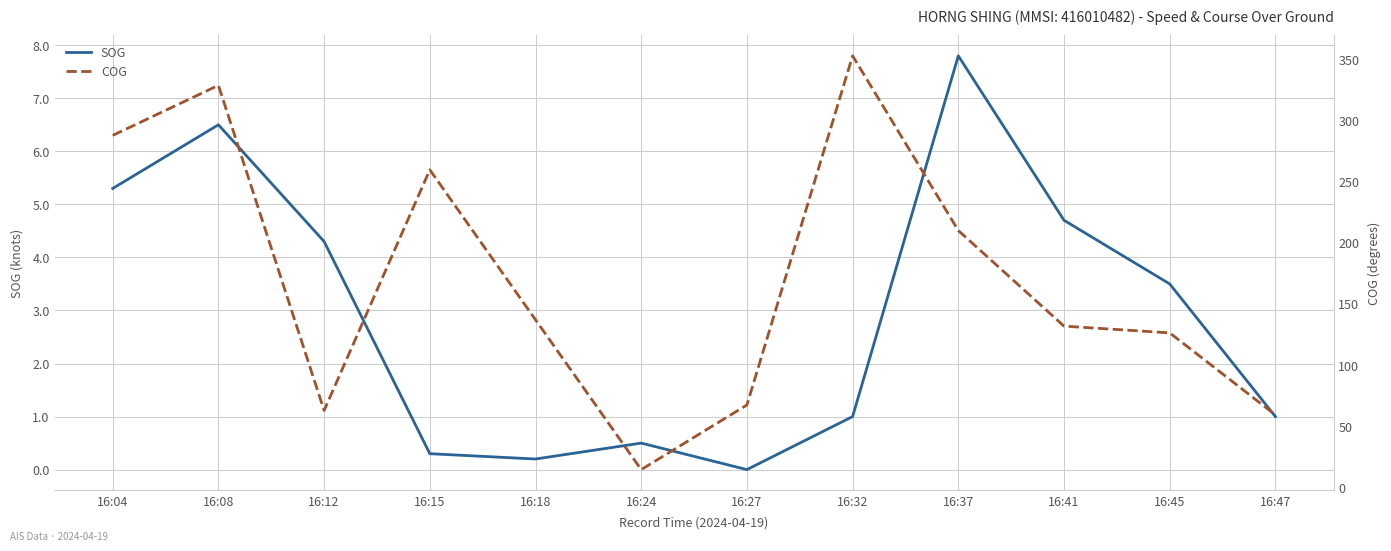

Reading right to left, extract all data points from this chart.

SOG: 1.0	3.5	4.7	7.8	1.0	0.0	0.5	0.2	0.3	4.3	6.5	5.3
COG: 59.3	126.3	131.8	209.9	352.6	67.4	14.6	137.0	259.5	62.9	328.5	287.6